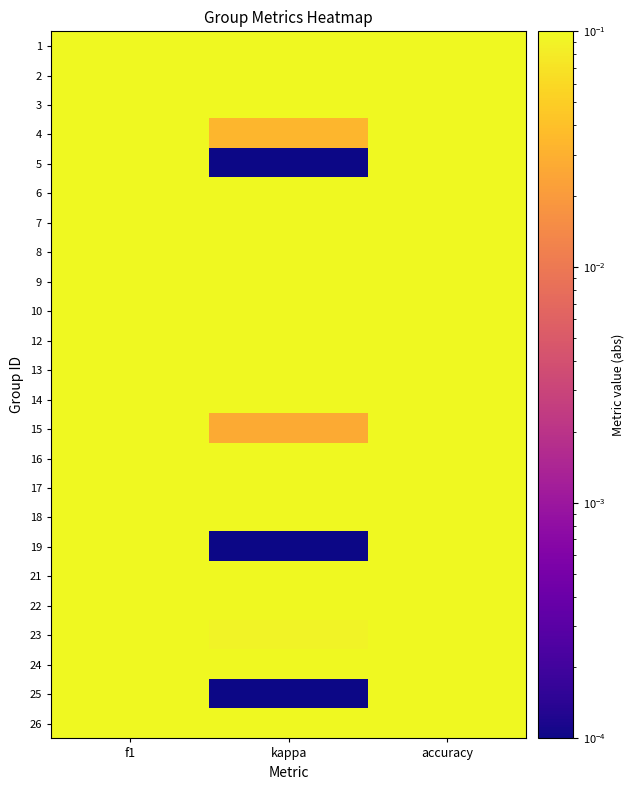

List the series in order of their peak value, highest first.

10, 13, 12, 5, 16, 25, 22, 17, 18, 24, 6, 14, 1, 9, 21, 4, 15, 26, 23, 7, 8, 3, 2, 19